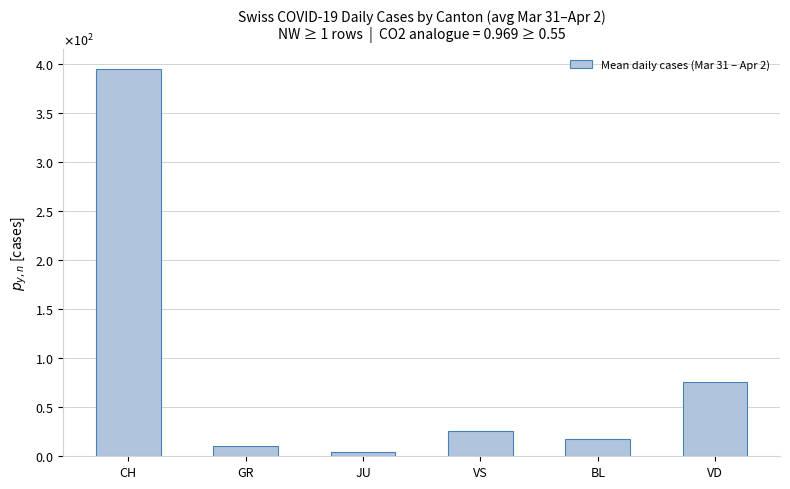

Between GR and CH, which is larger?

CH